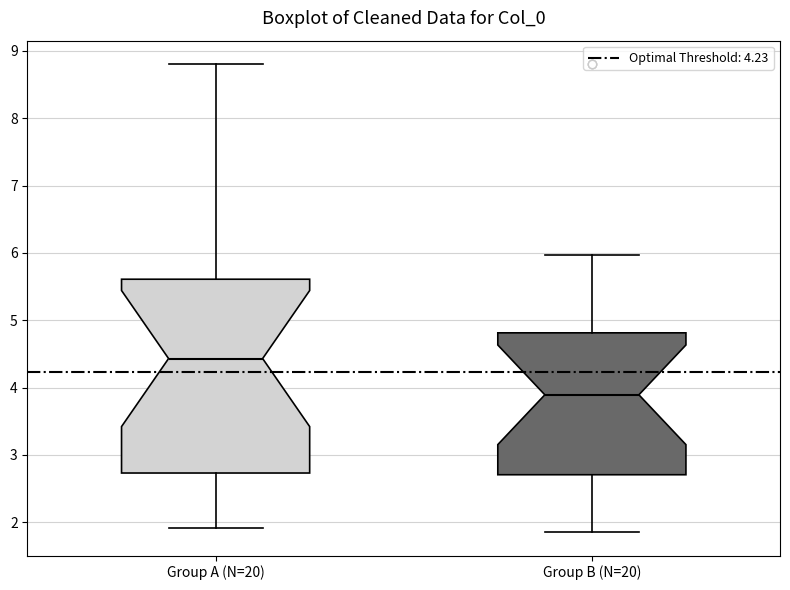

Which box has the highest median line?

Group A (N=20)